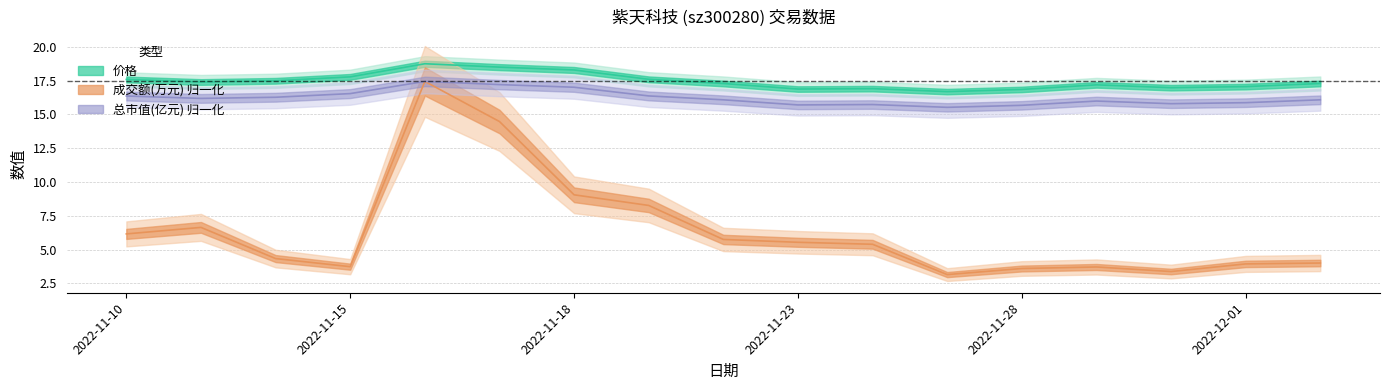

At how many categories does at least one series exceed 16?

17